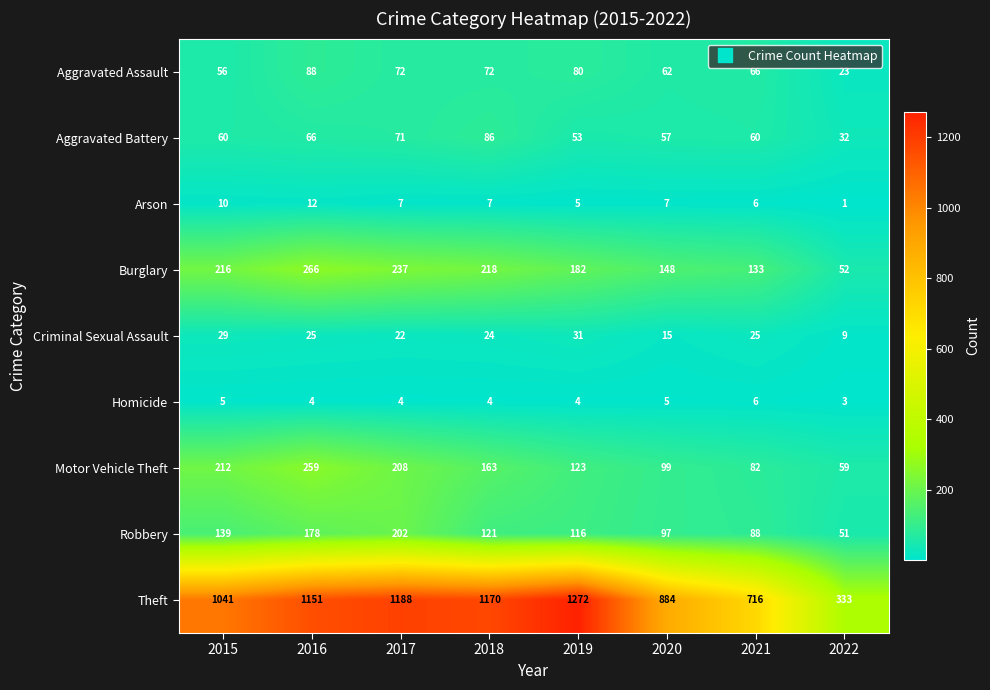

Count the number of categories in the chart.

8